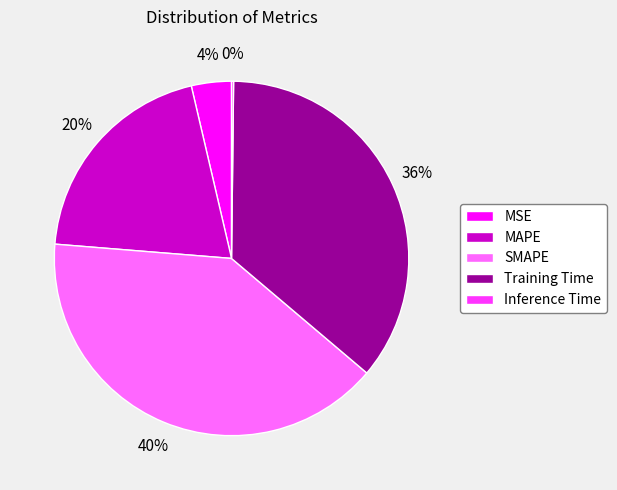

Combined, do SMAPE and Training Time account for over 50%?

Yes